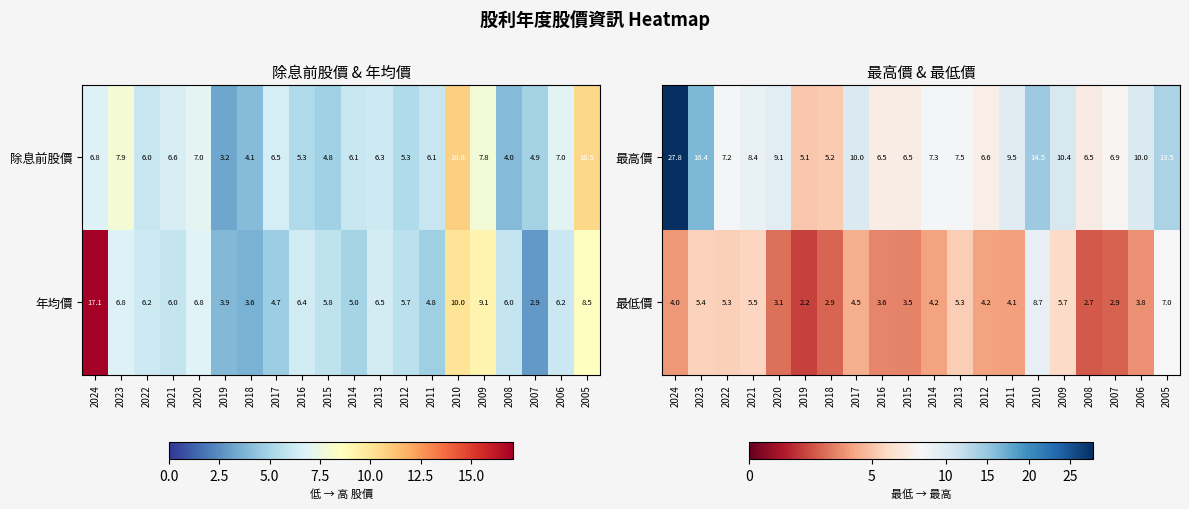

Where is 最高價 nearest to the value 16?

2023